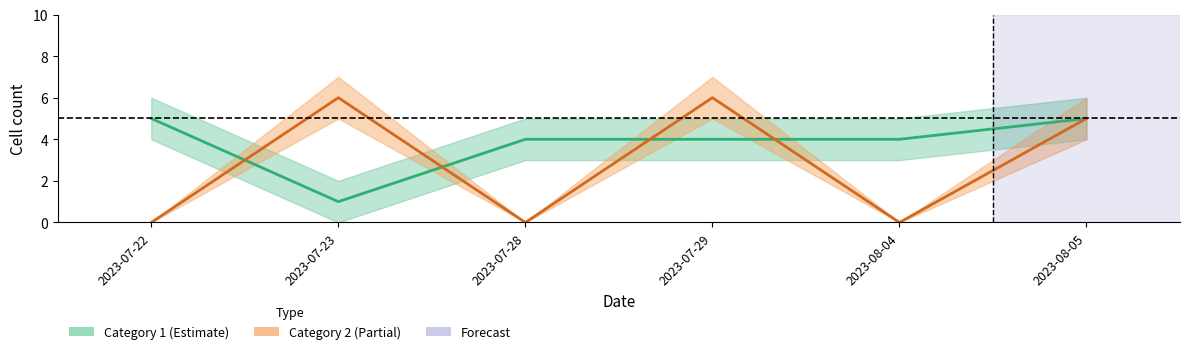

Count the number of categories in the chart.

6